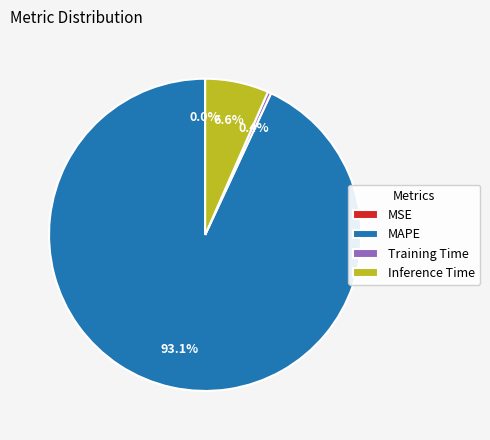

Which category has the biggest portion of the pie?

MAPE